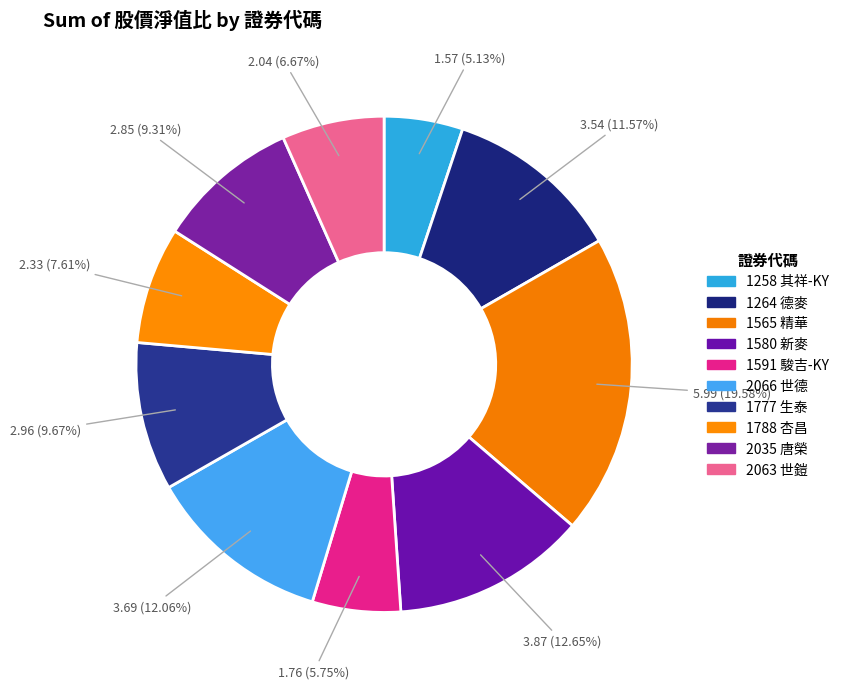

How many slices are in this pie chart?

10